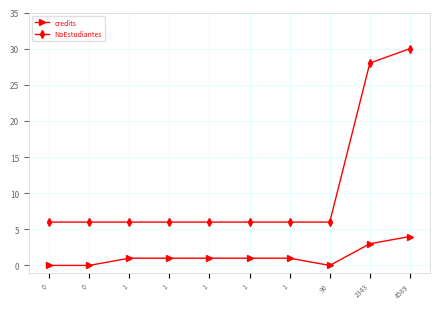

True or false: NoEstudiantes has a value of 6 at 1.

True